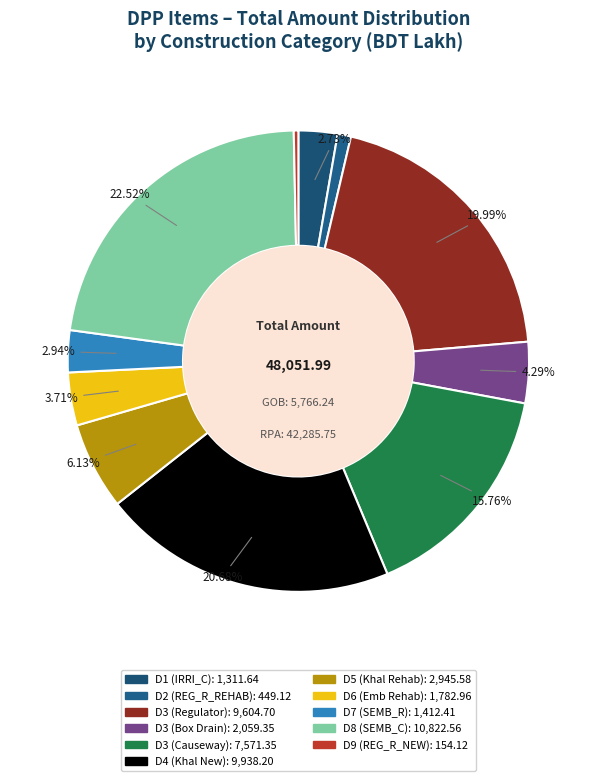

Which category has the biggest portion of the pie?

D8